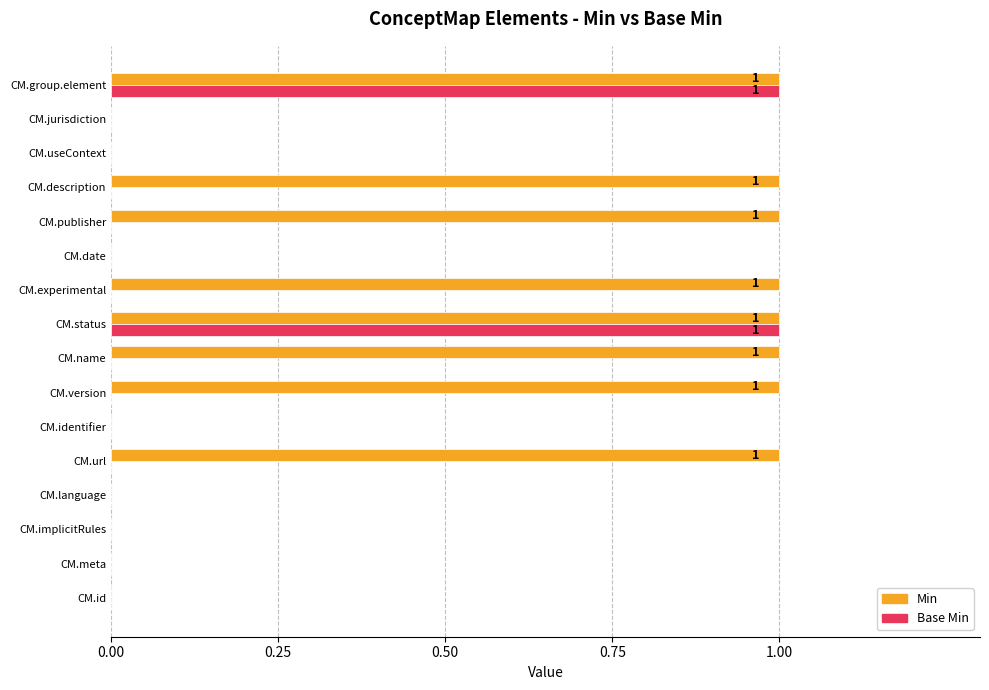

Which series has the largest total across all categories?

Min